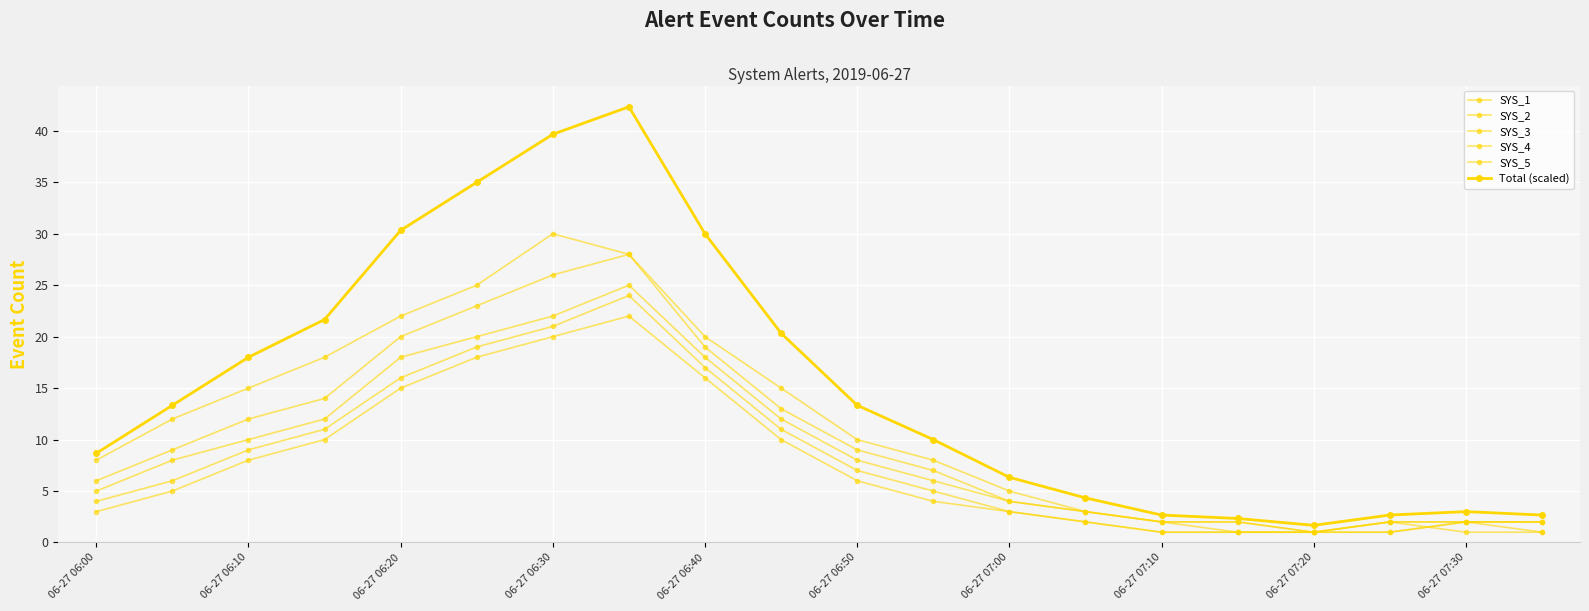

Which series has the largest range (max minus min)?

Total (scaled)